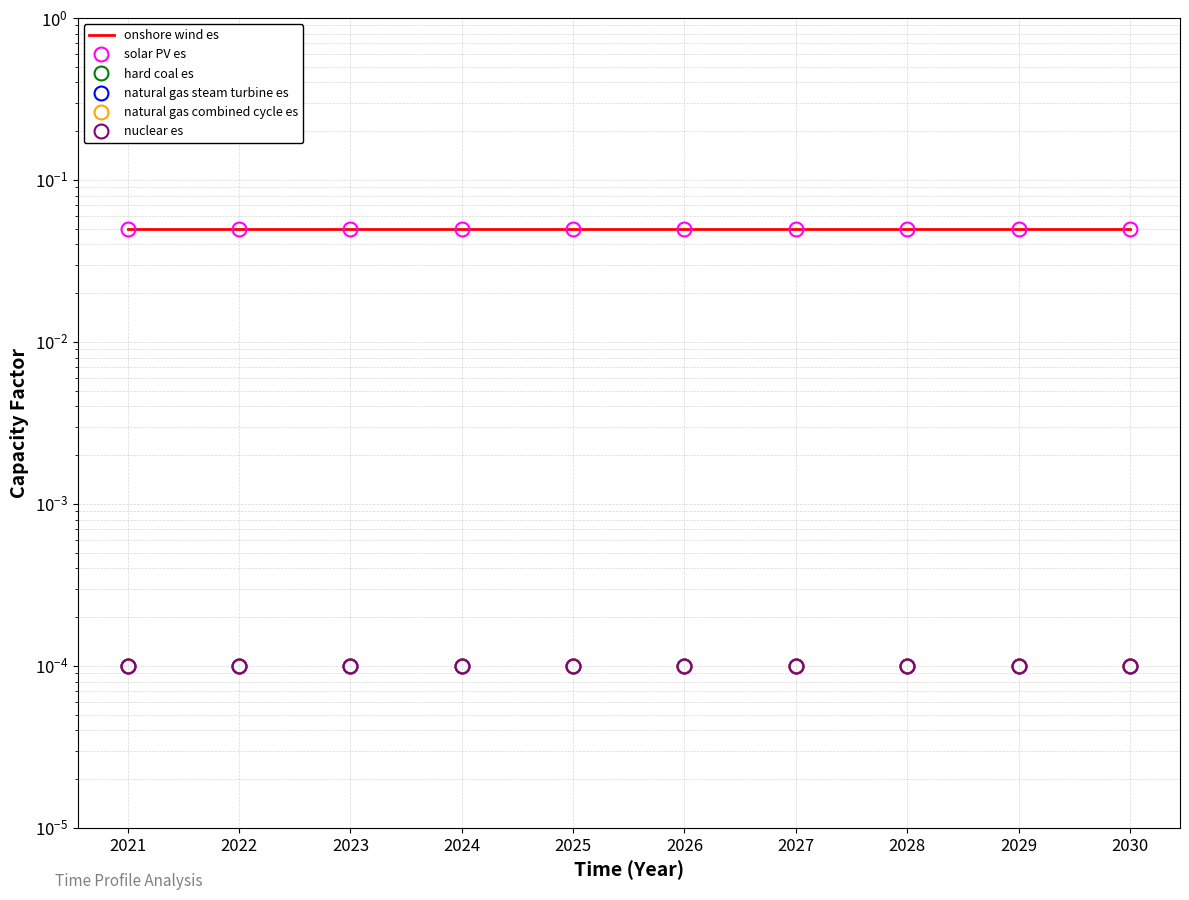

What is the maximum value shown in the chart?

0.1